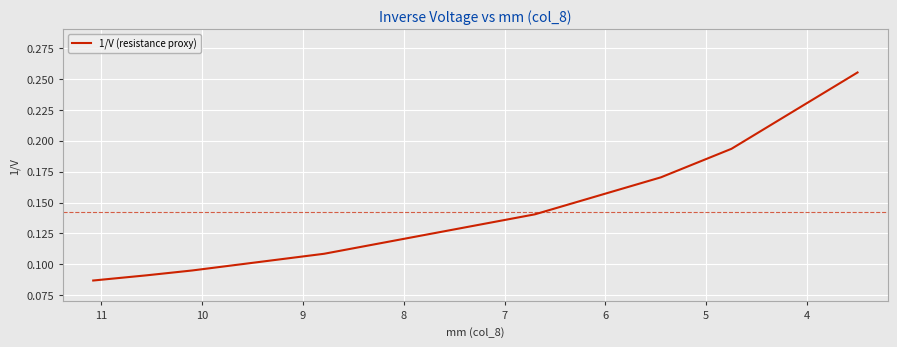

What is the difference between the second highest and second lowest values?

0.1